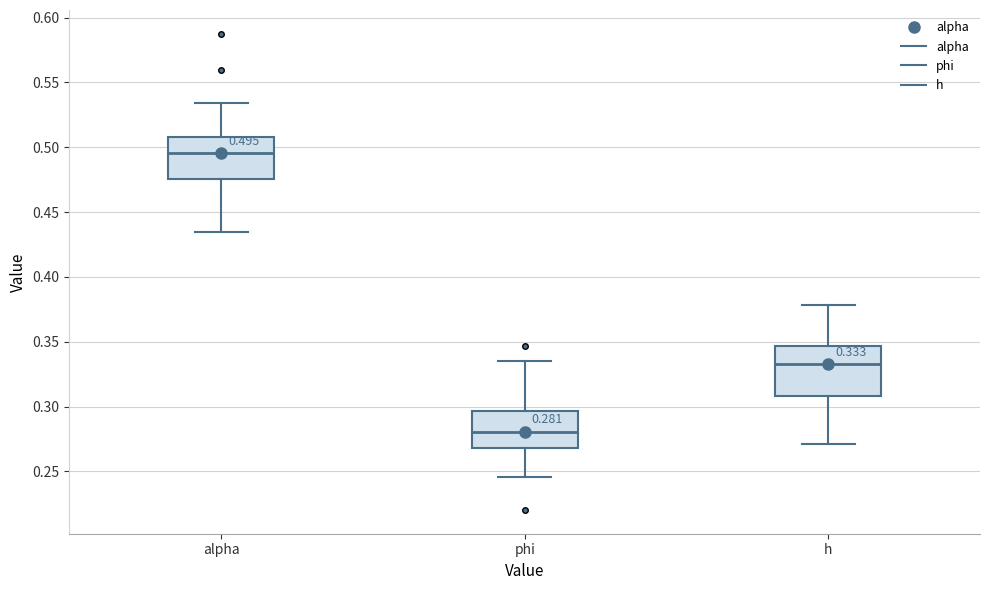

Which box's median line is the lowest?

phi